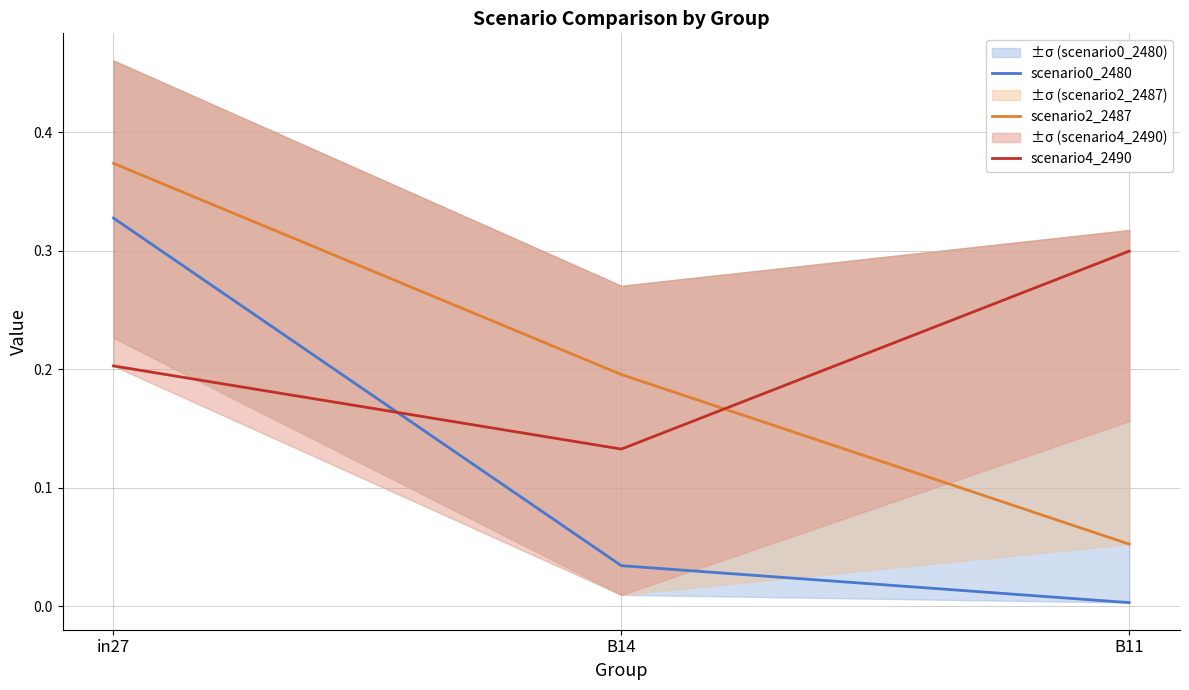

Which series has the largest total across all categories?

scenario4_2490